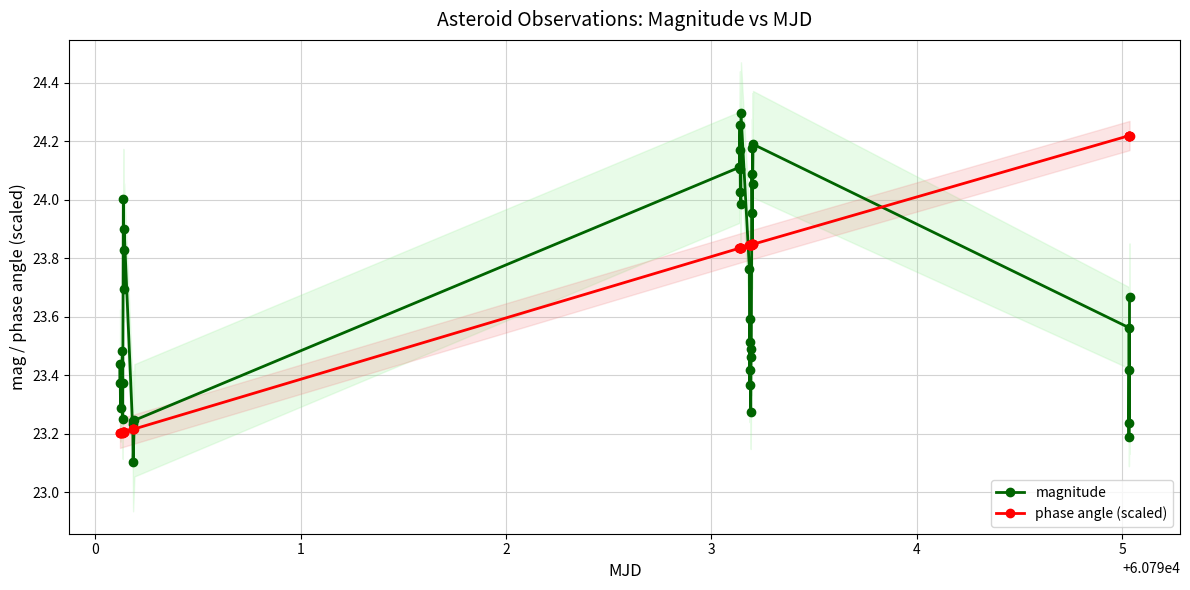

Is it true that magnitude equals 5.9 at 35?

False